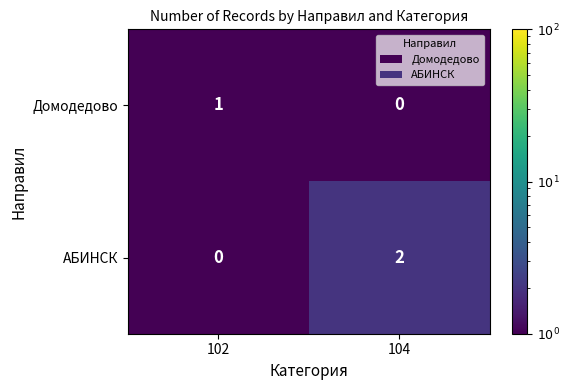

Reading left to right, extract all data points from this chart.

Домодедово: 102=1	104=0
АБИНСК: 102=0	104=2